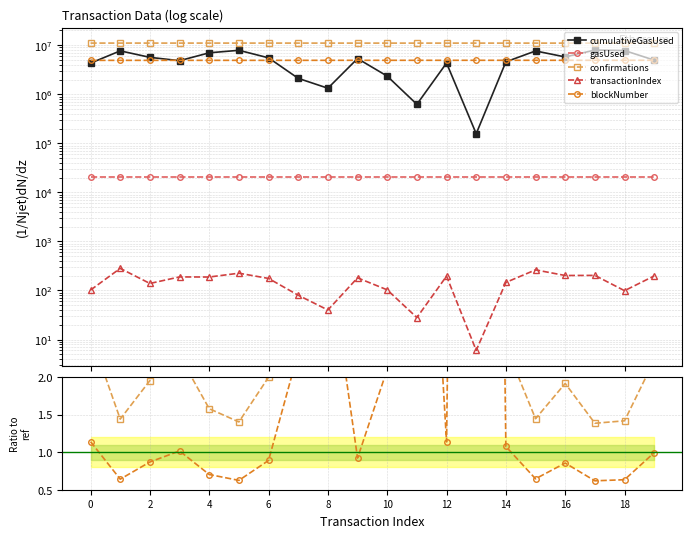

How many lines are shown in the chart?

5